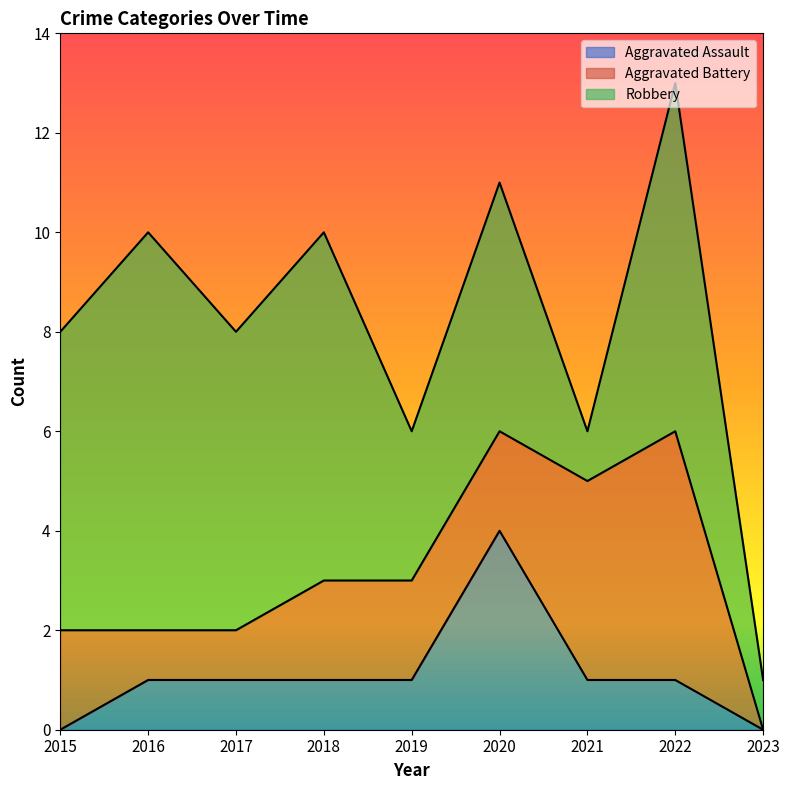

How many distinct data groups are displayed?

3